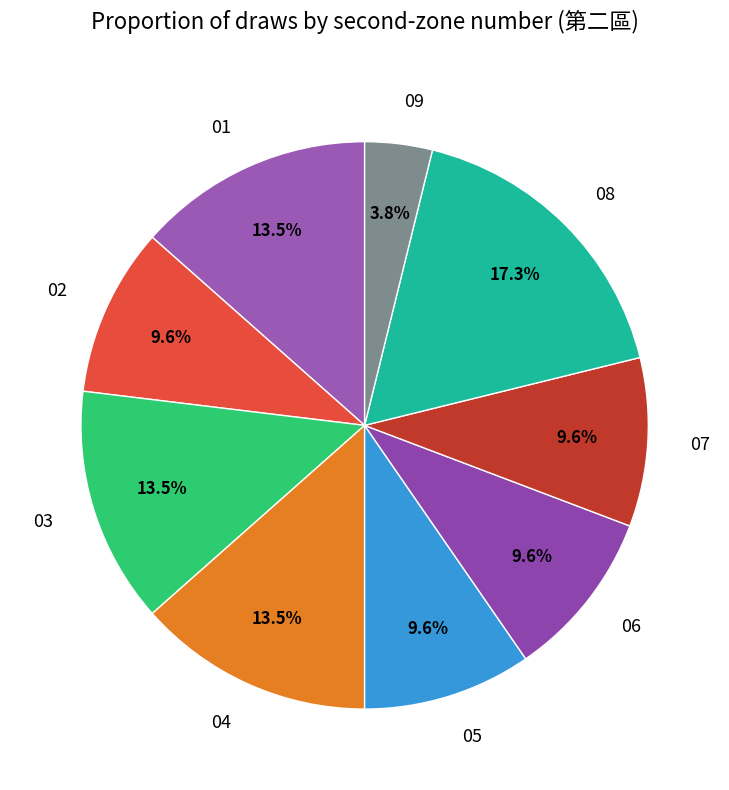

What is the largest slice in the pie chart?

08